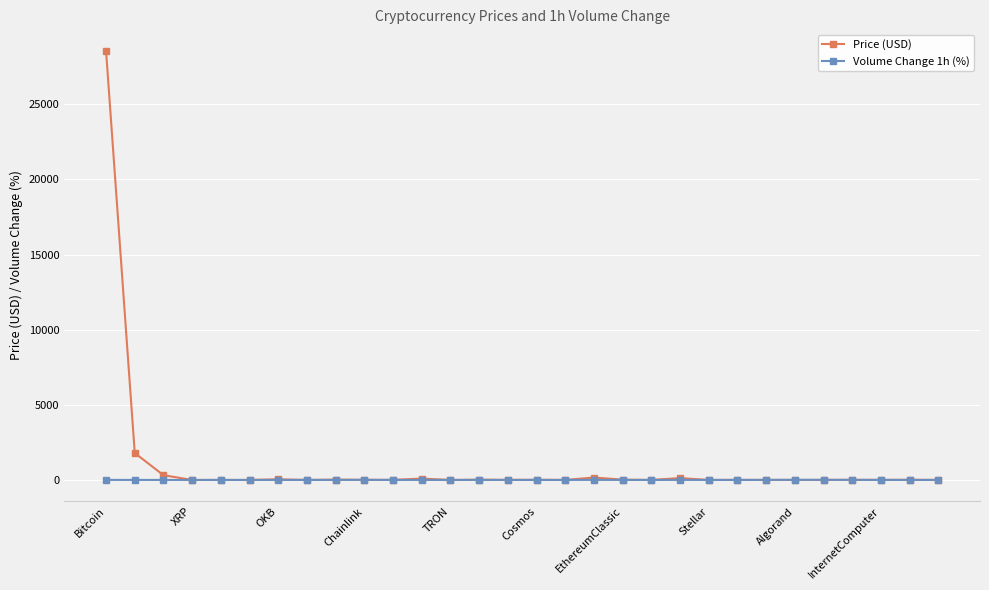

How many data points in Price (USD) are less than 6?

15